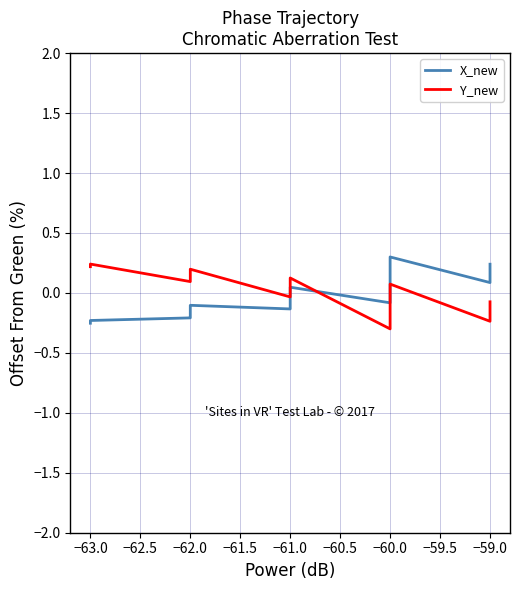

Does the chart display data point markers on the line(s)?

No